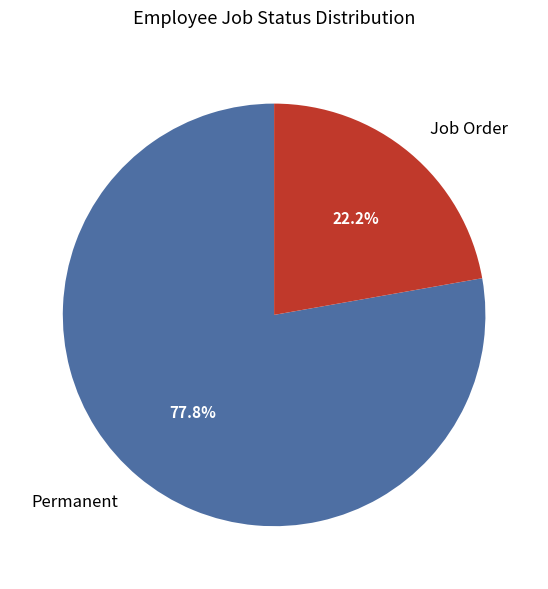

To the nearest percent, what percentage of the pie is Permanent?

78%